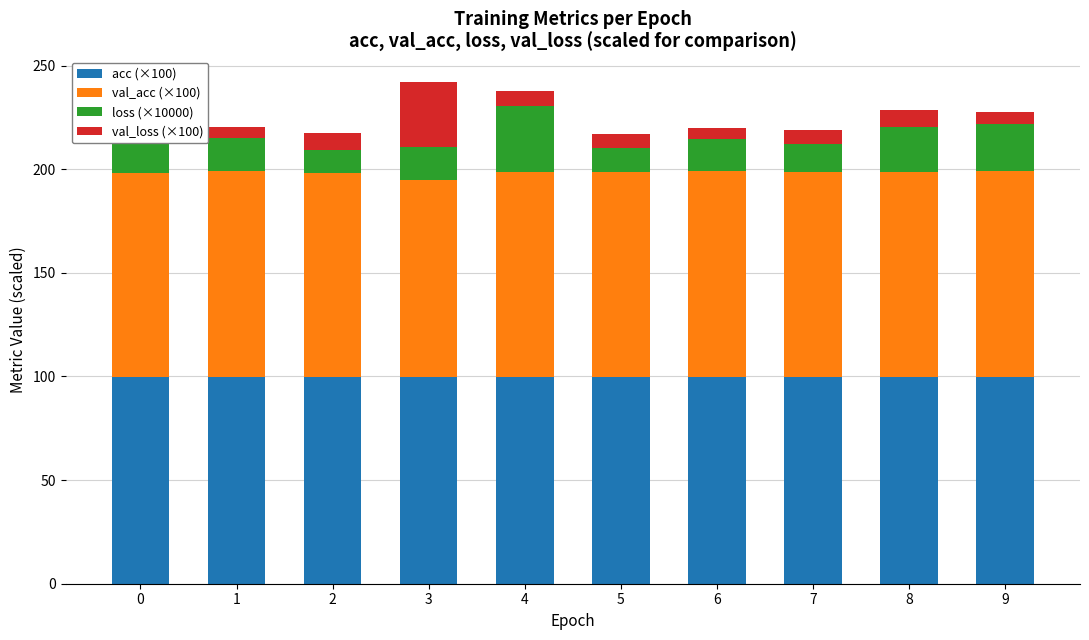

What is the total value across all series at 8?

228.7